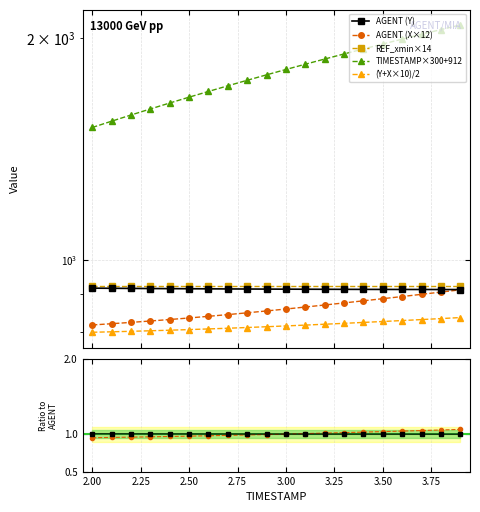

Does the chart display data point markers on the line(s)?

Yes